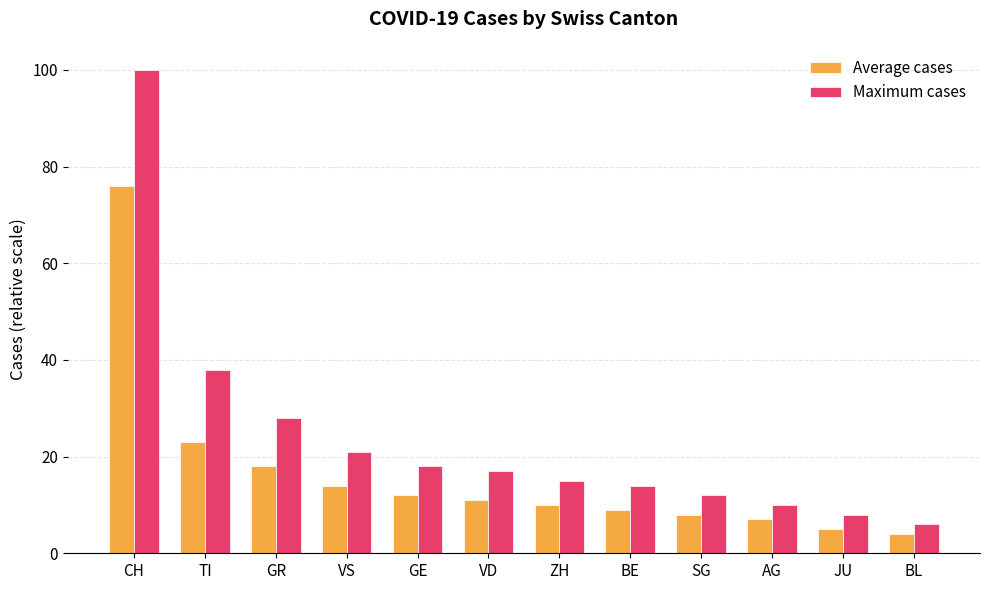

At which category is the sum across all series the highest?

CH